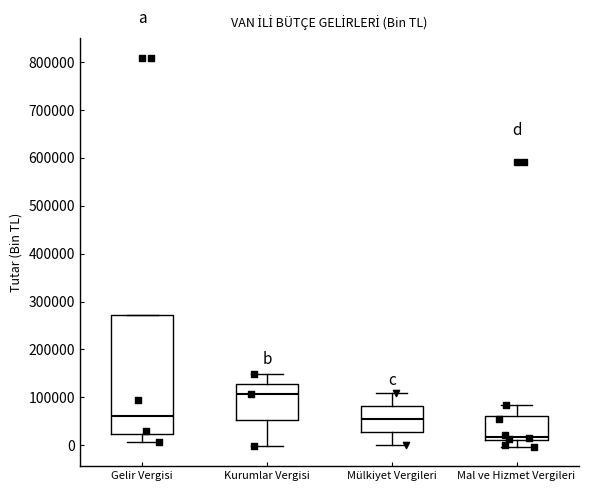

Which box has the highest median line?

Kurumlar Vergisi